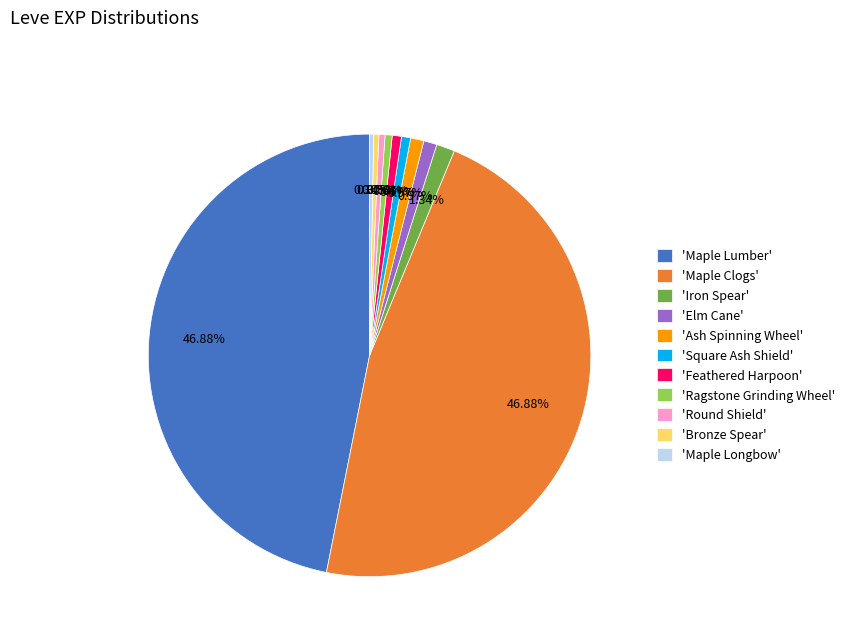

Is there a majority slice in this chart?

No